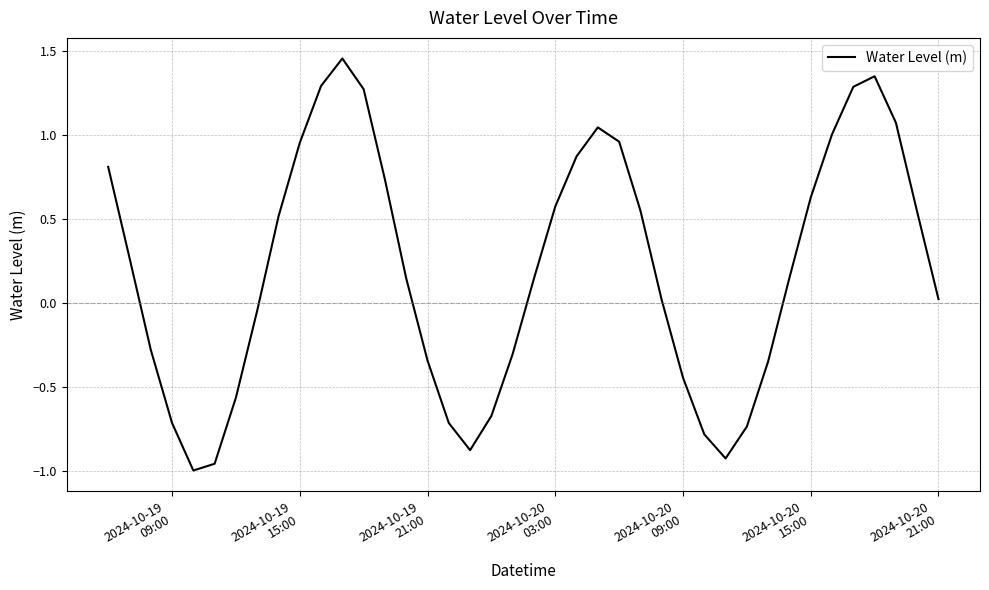

What is the difference between the maximum and minimum values?

2.5